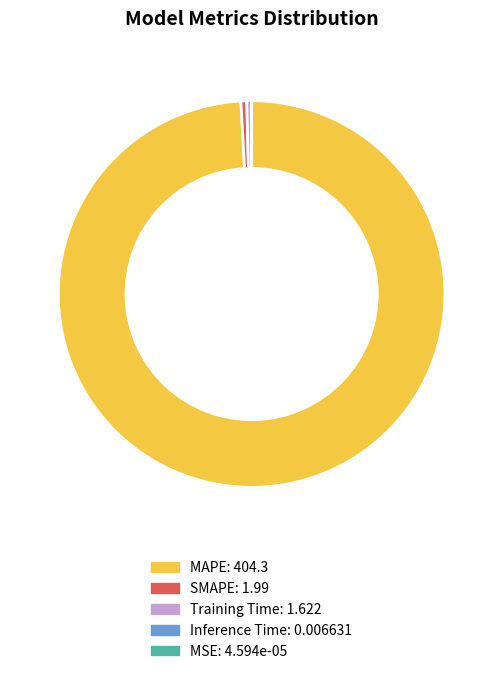

Which category has the biggest portion of the pie?

MAPE